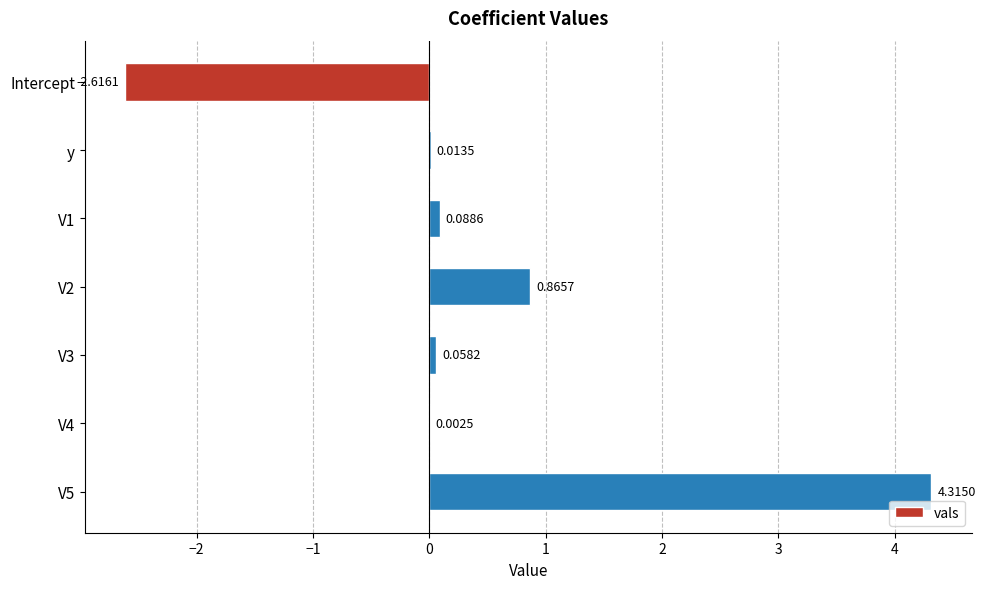

What is the change in value from V3 to V5?

+4.3